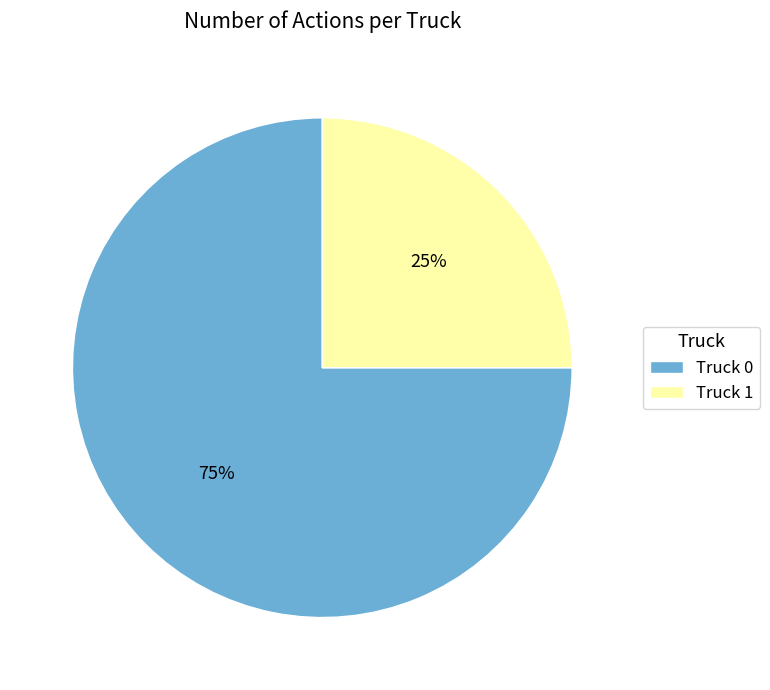

To the nearest percent, what is the average slice percentage?

50%